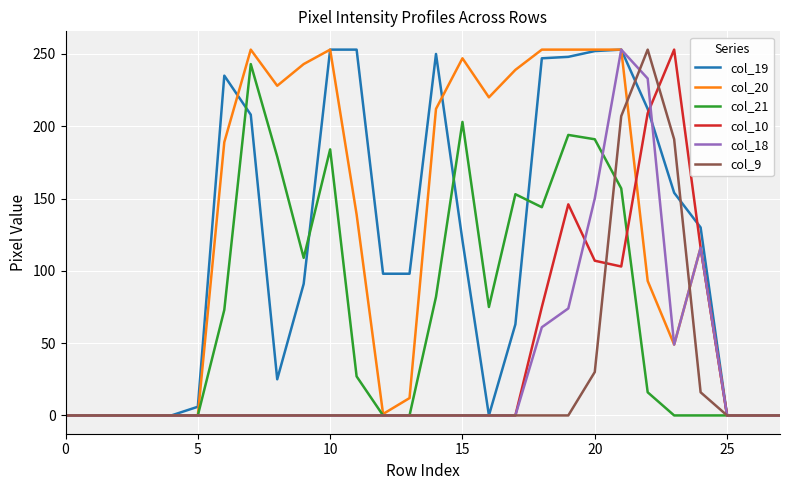

What is the maximum value shown in the chart?

253